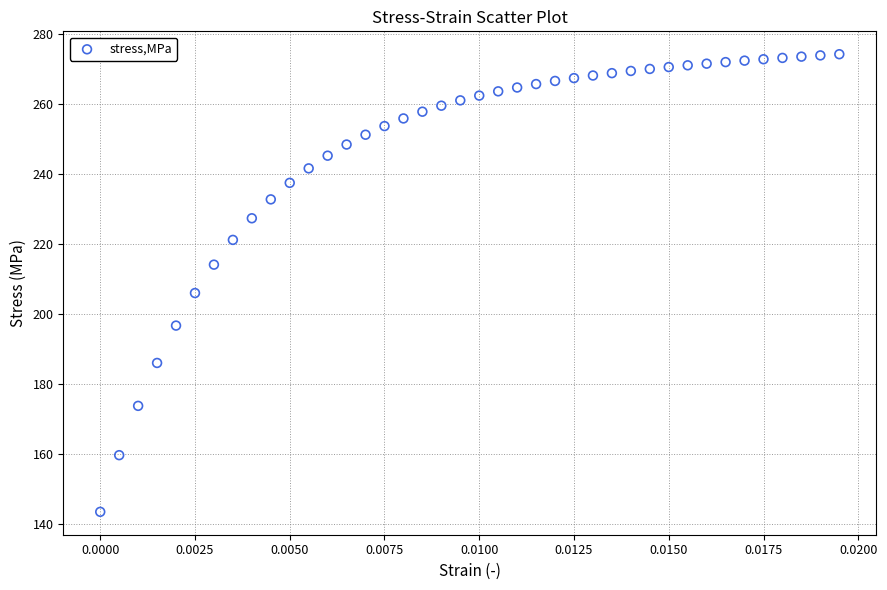

What is the range of Y values (max minus min)?

131.0